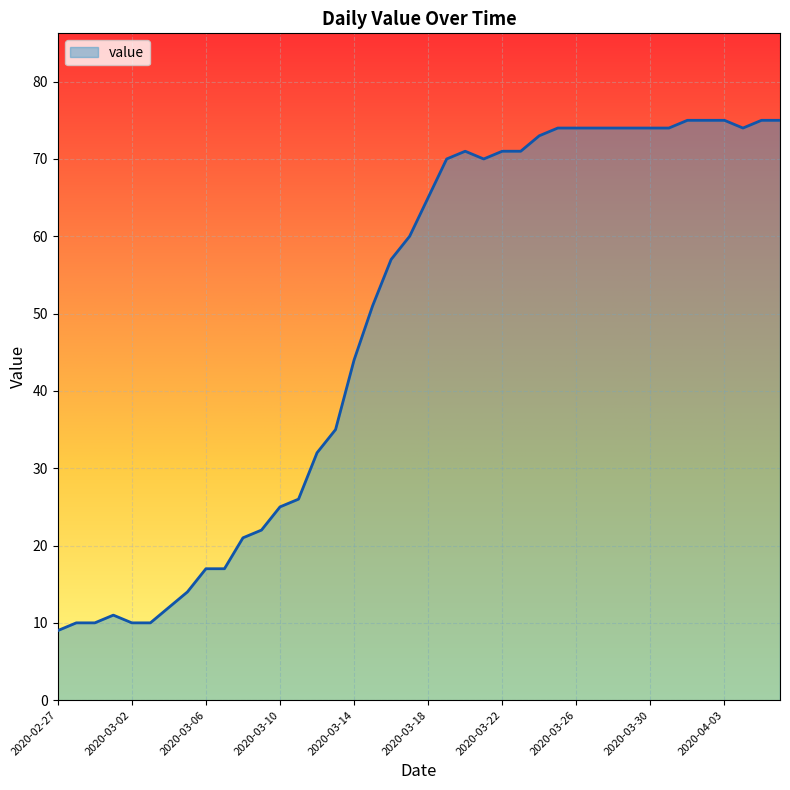

What is the maximum value shown in the chart?

75